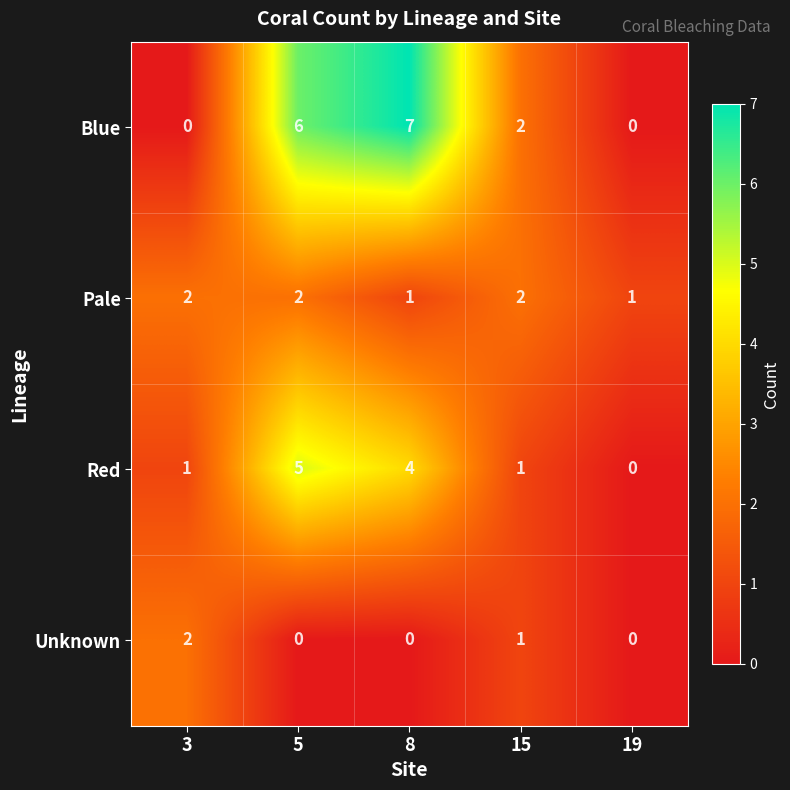

What is the spread (max minus min) of values at 3?

2